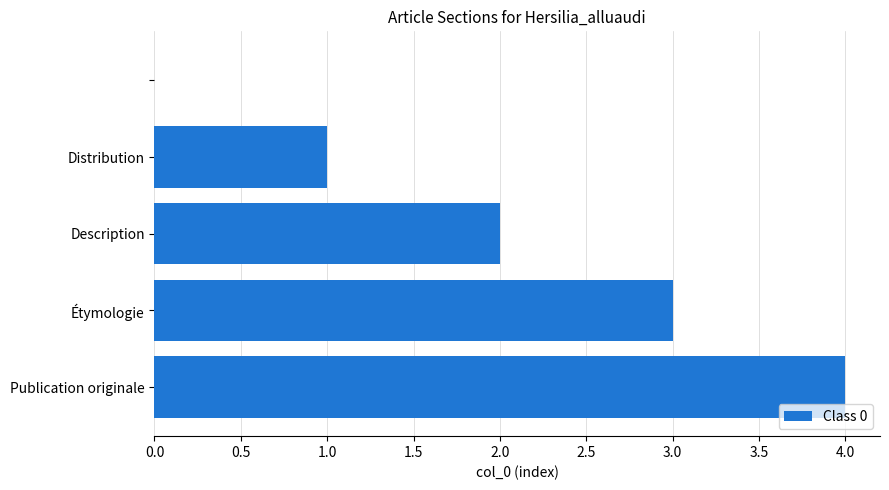

What is the maximum value shown in the chart?

4